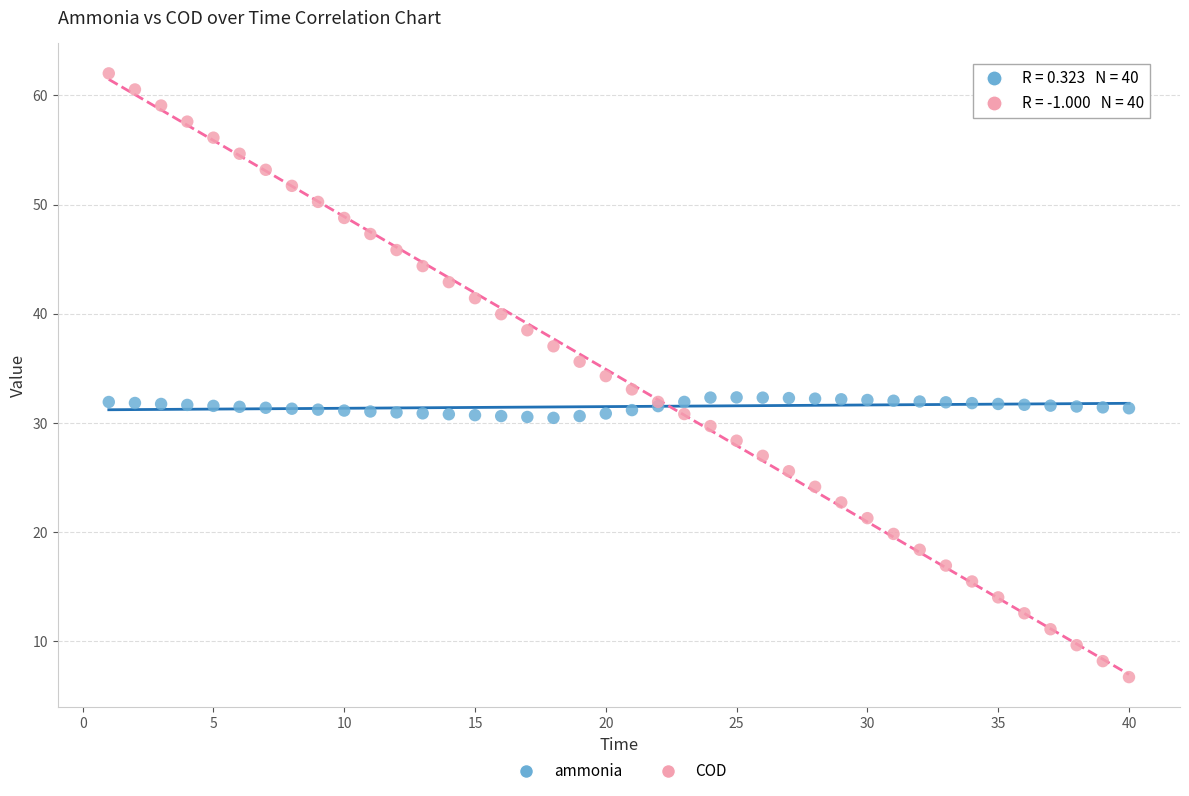

Which series has the widest spread of Y values?

COD